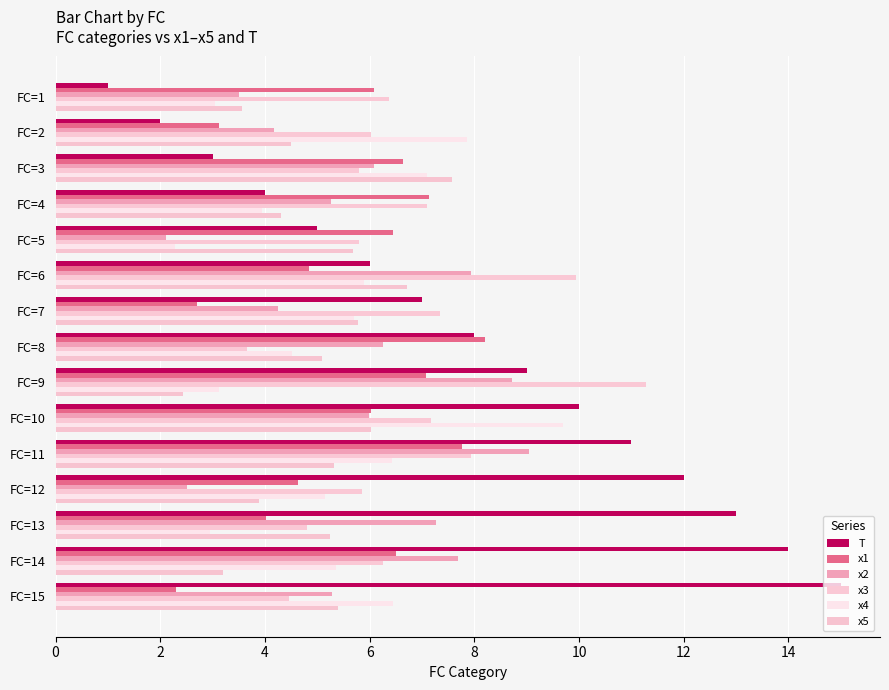

How many distinct data groups are displayed?

6